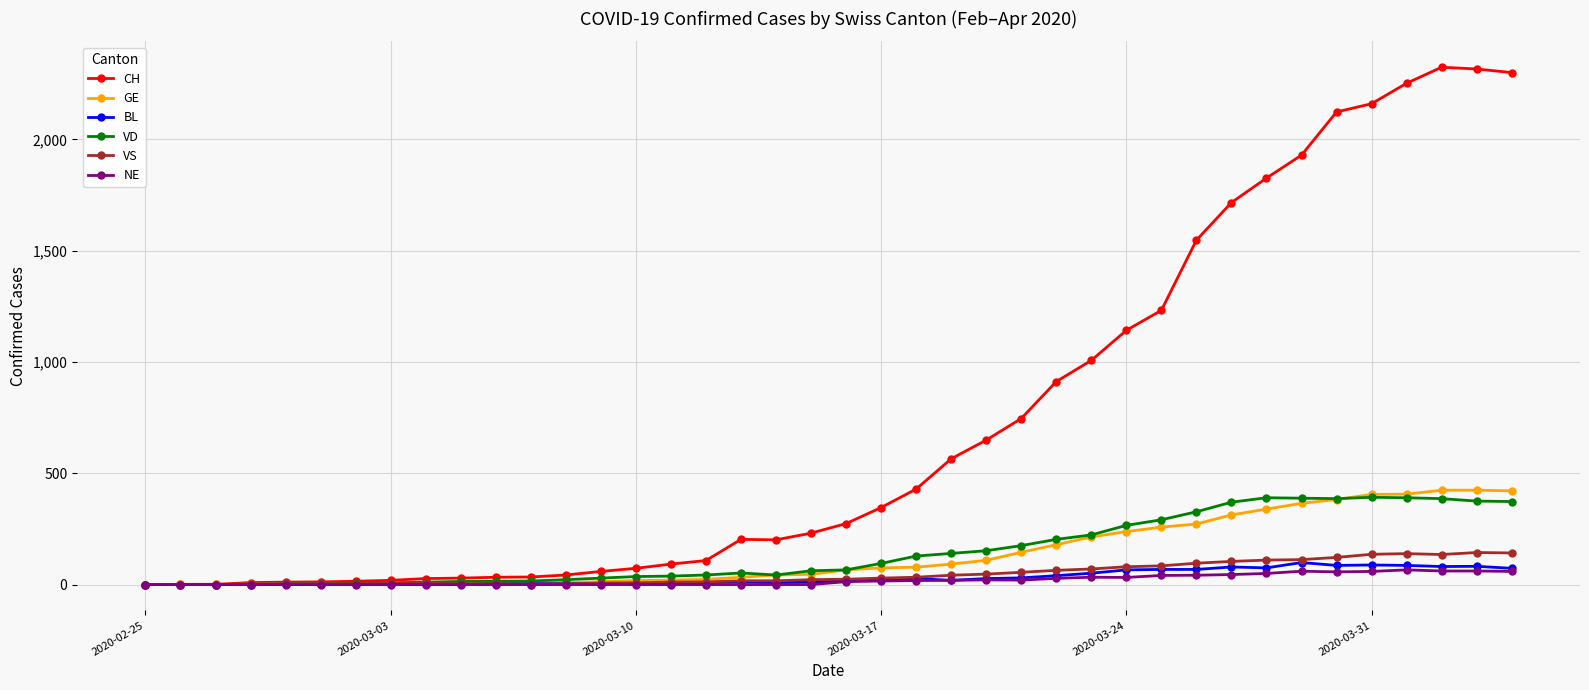

Which series has the largest total across all categories?

CH